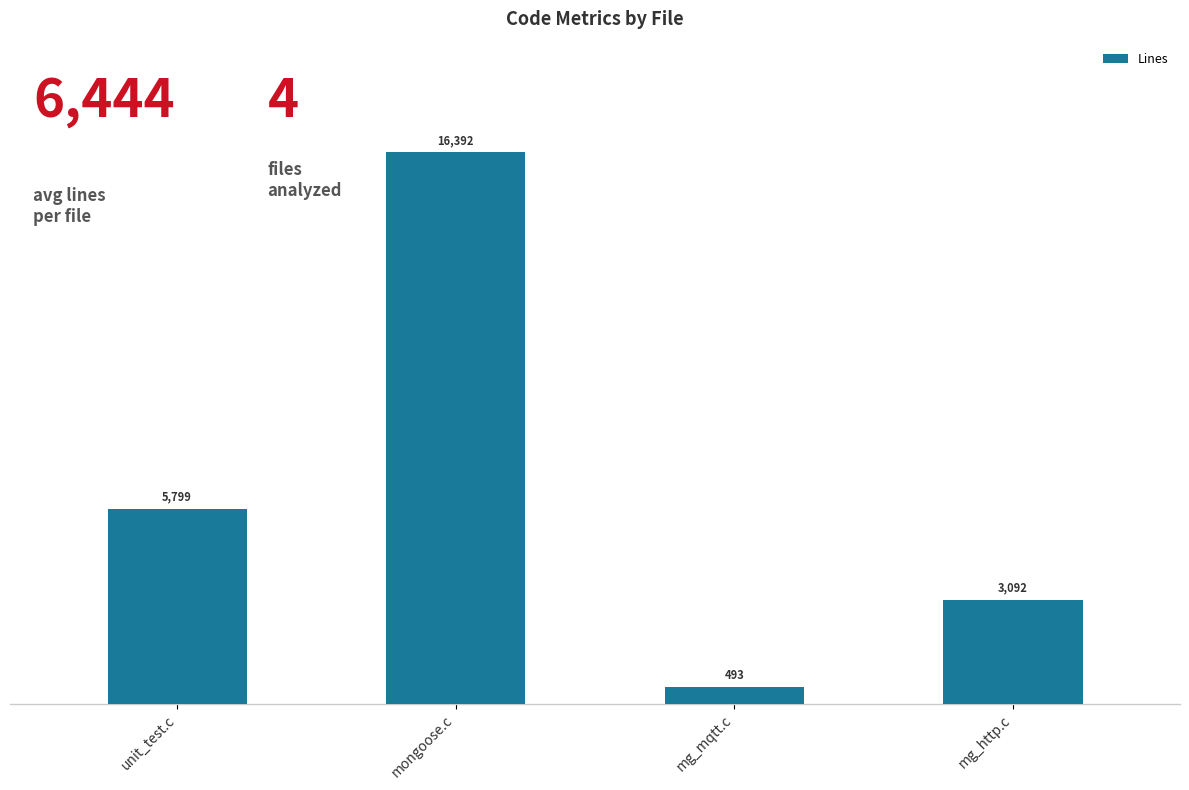

At which label is the value closest to 8442?

unit_test.c